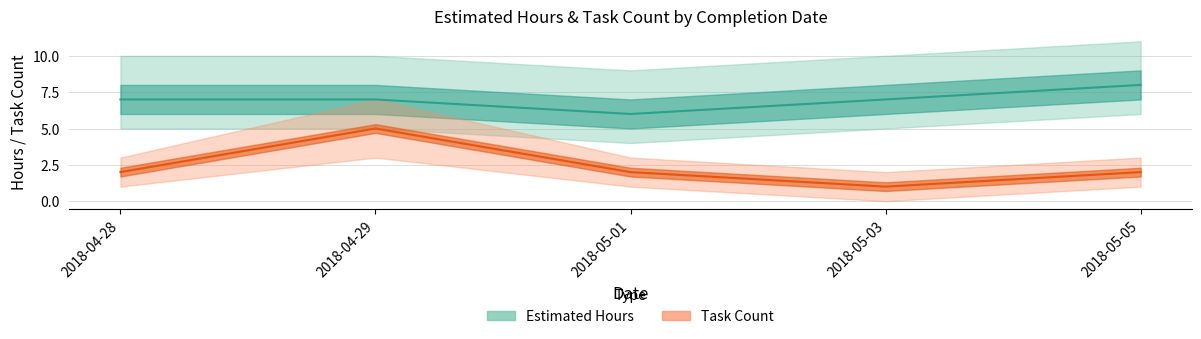

Which category has the lowest value in the Task Count series?

2018-05-03